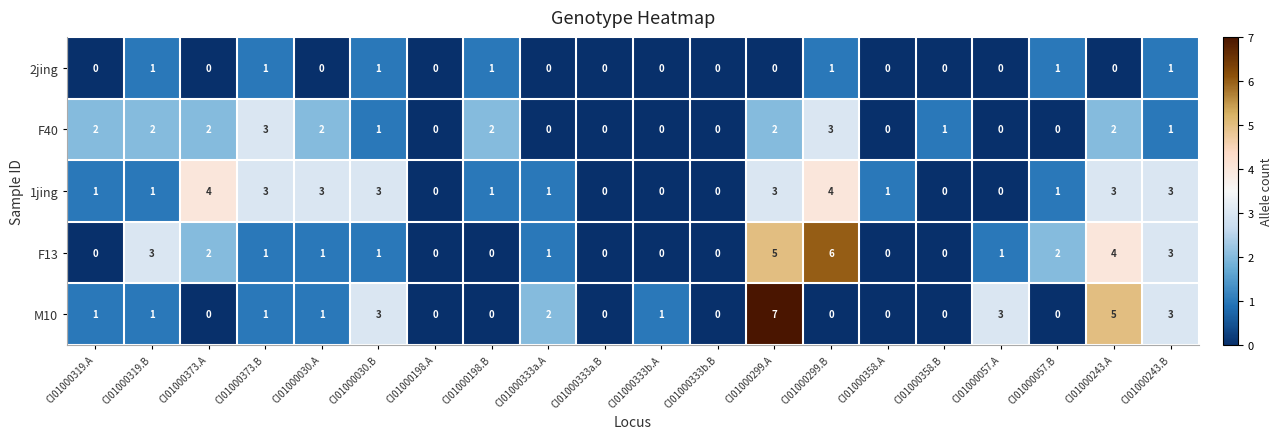

Which series has the largest total across all categories?

1jing